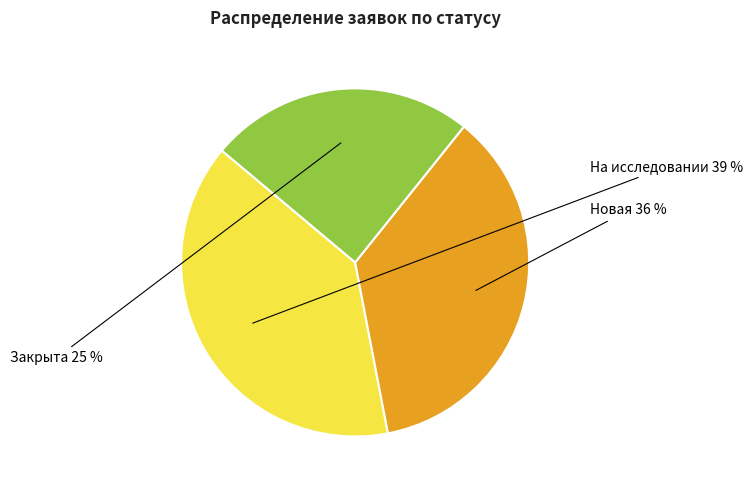

Is there any slice that represents more than half of the pie?

No